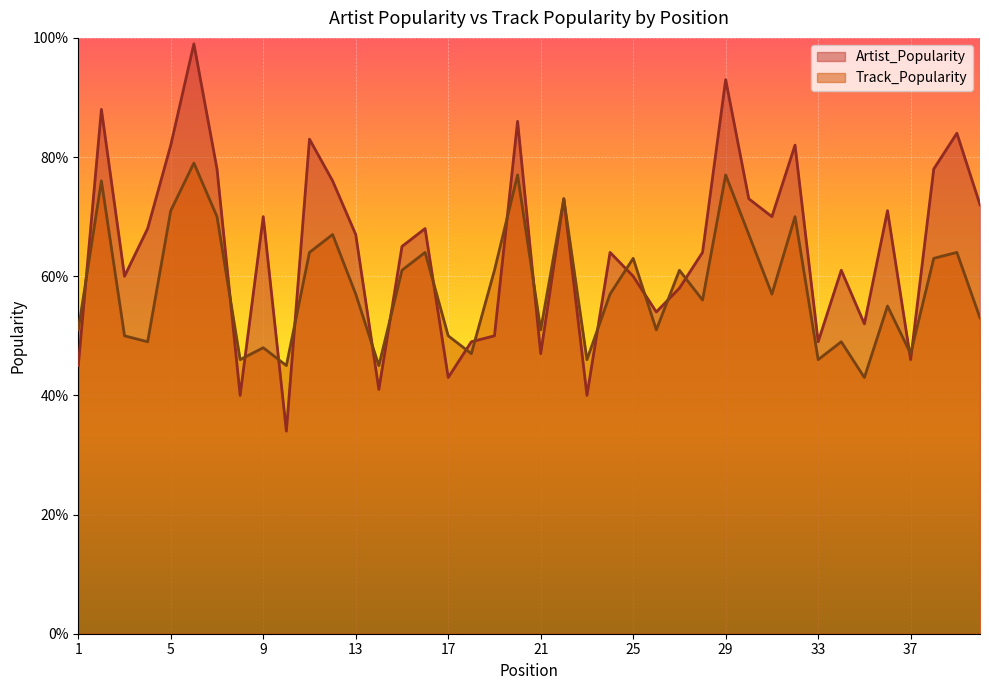

What is the approximate value of Track_Popularity at 25, to the nearest 10?

60